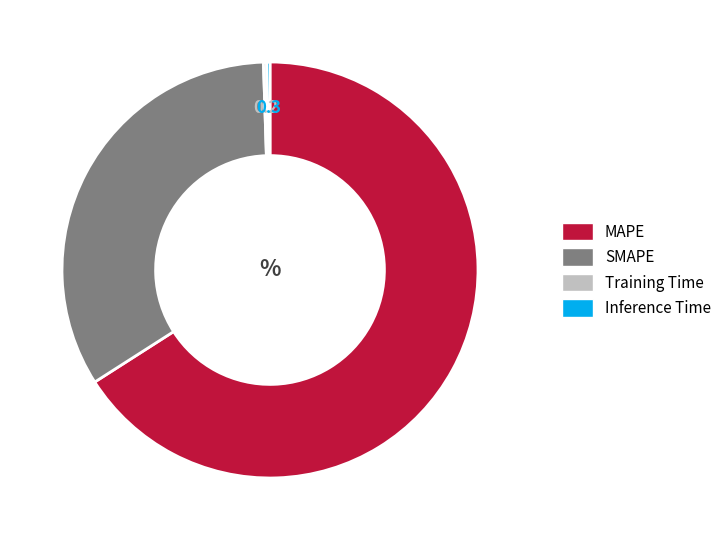

Does any single category account for the majority?

Yes